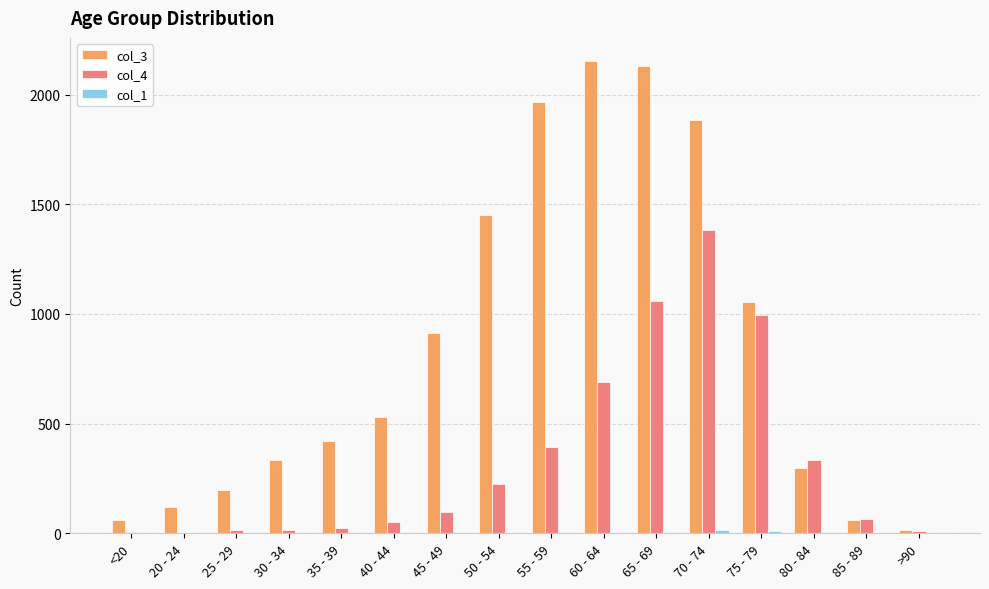

Which series has the largest total across all categories?

col_3